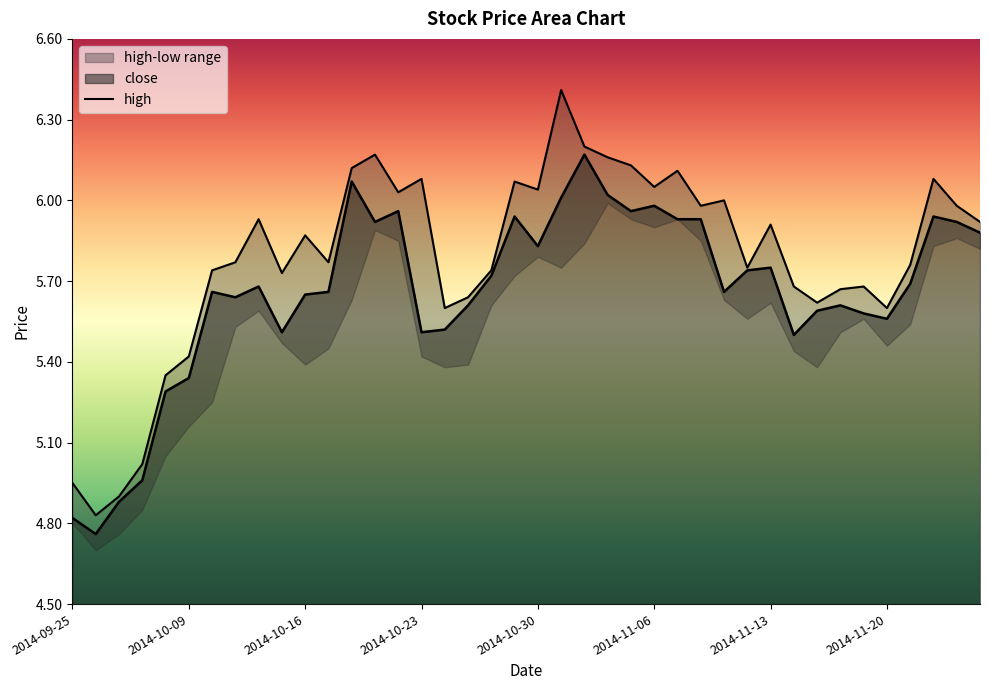

Which has a higher value, 2014-11-07 or 2014-10-08?

2014-11-07